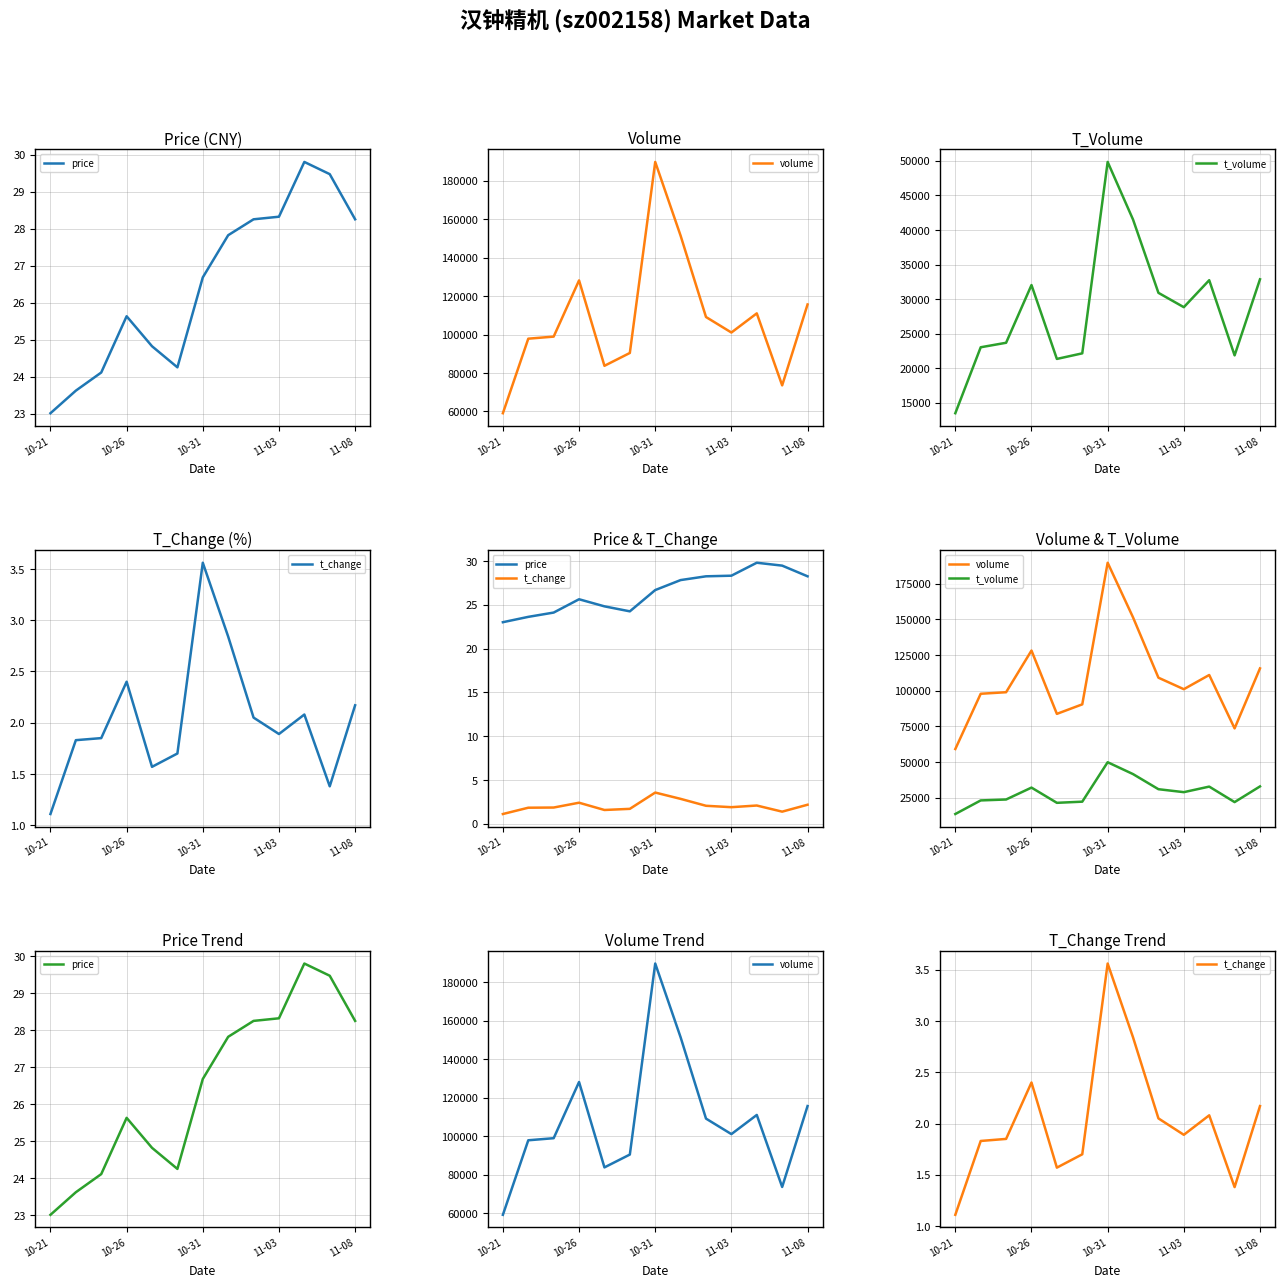

What is the greatest value displayed?

189763.0